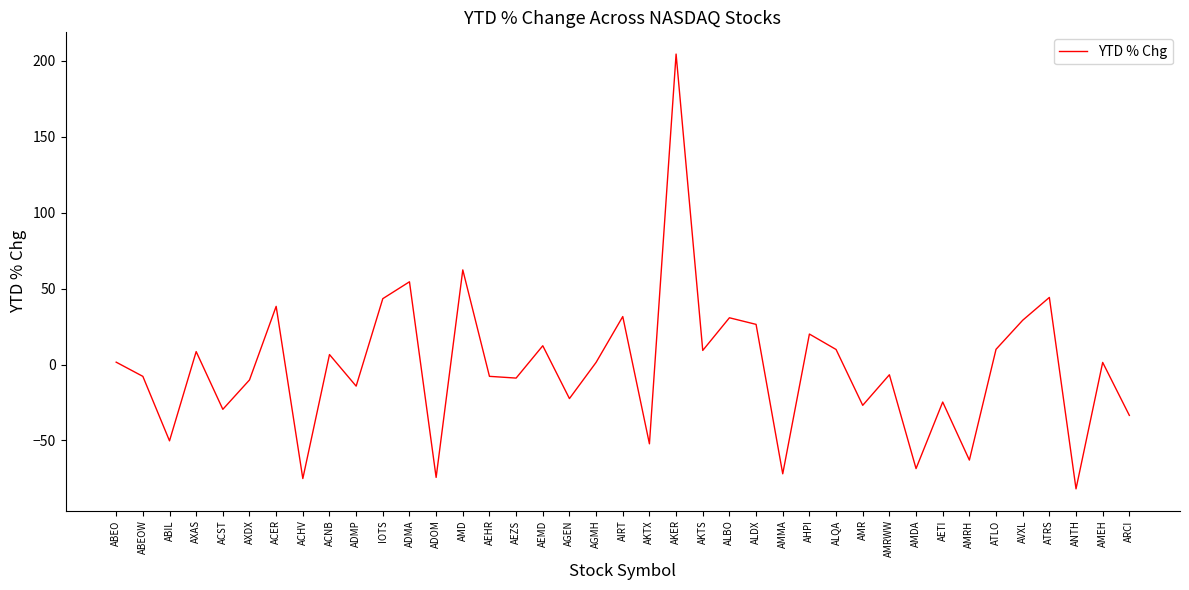

Where does the data first go above 1?

ABEO